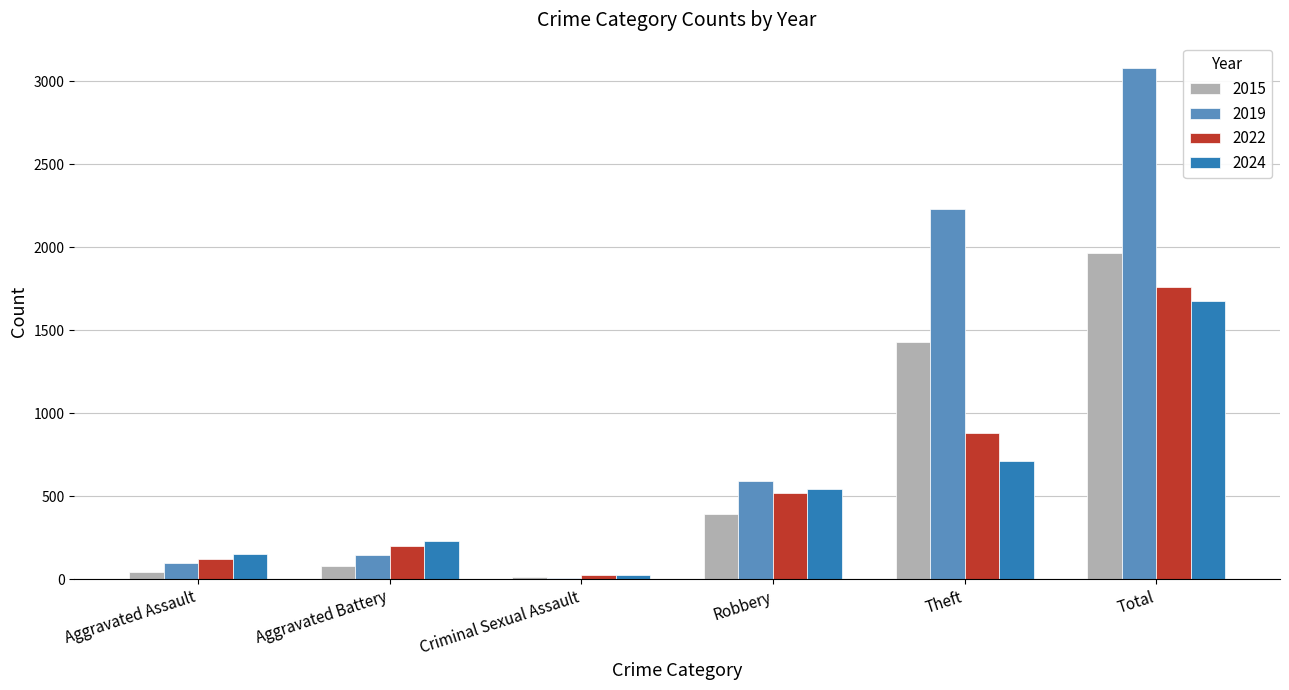

At which label does 2024 reach its peak?

Total